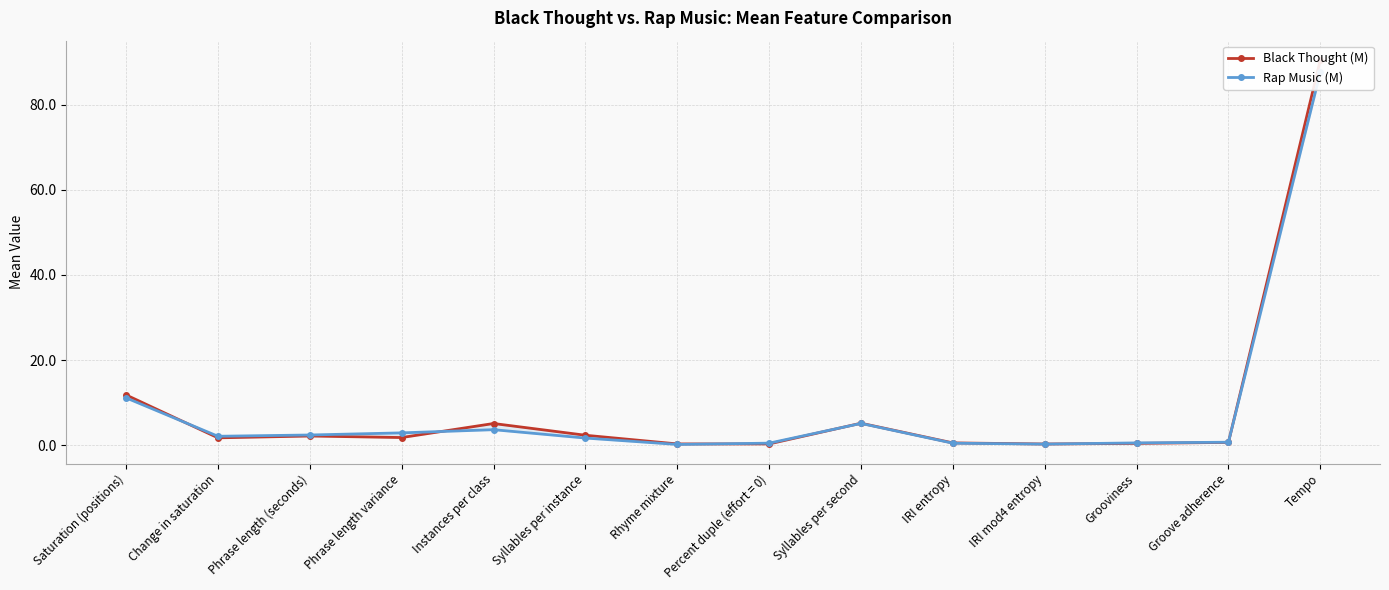

Which series ends up on top after the final intersection of Black Thought (M) and Rap Music (M)?

Black Thought (M)